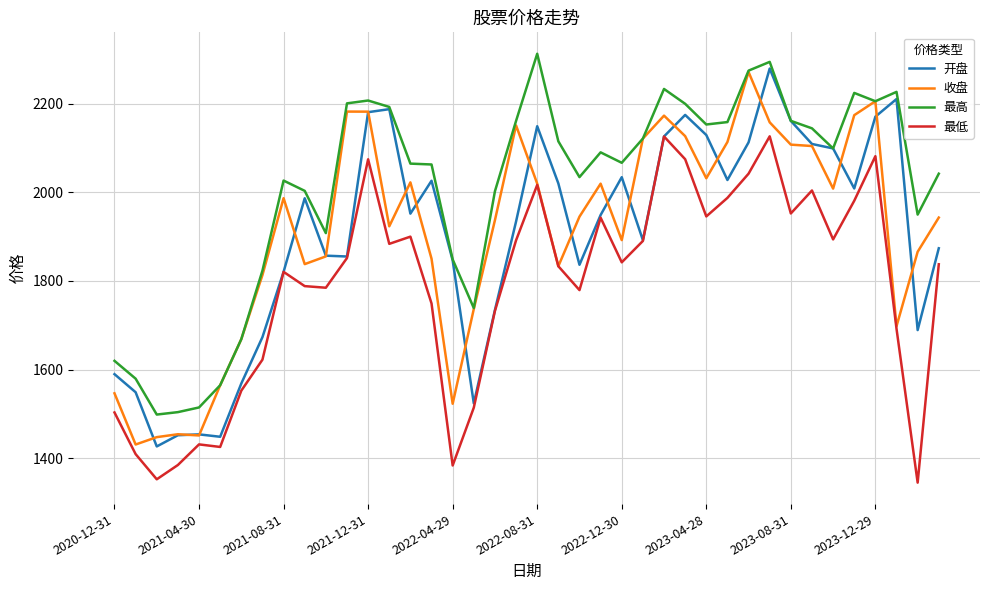

What is the smallest value displayed?

1344.8